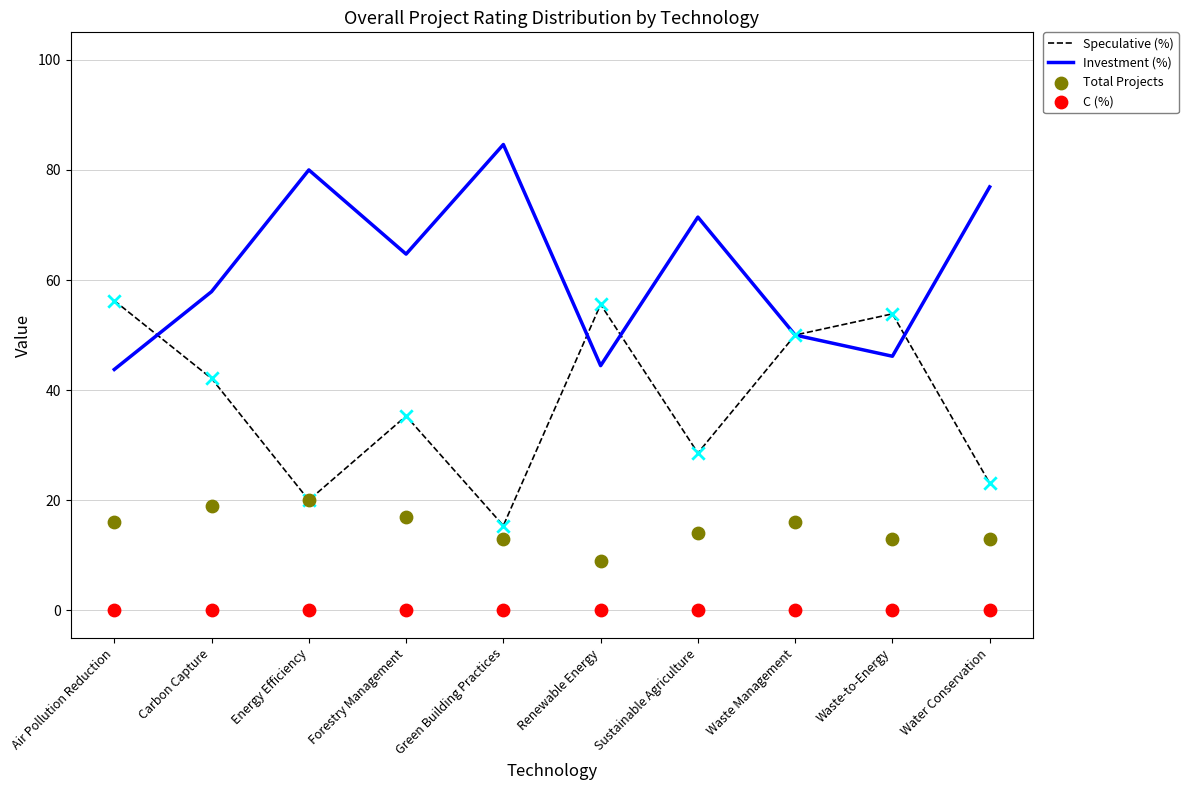

Which series has the largest total across all categories?

Investment (%)